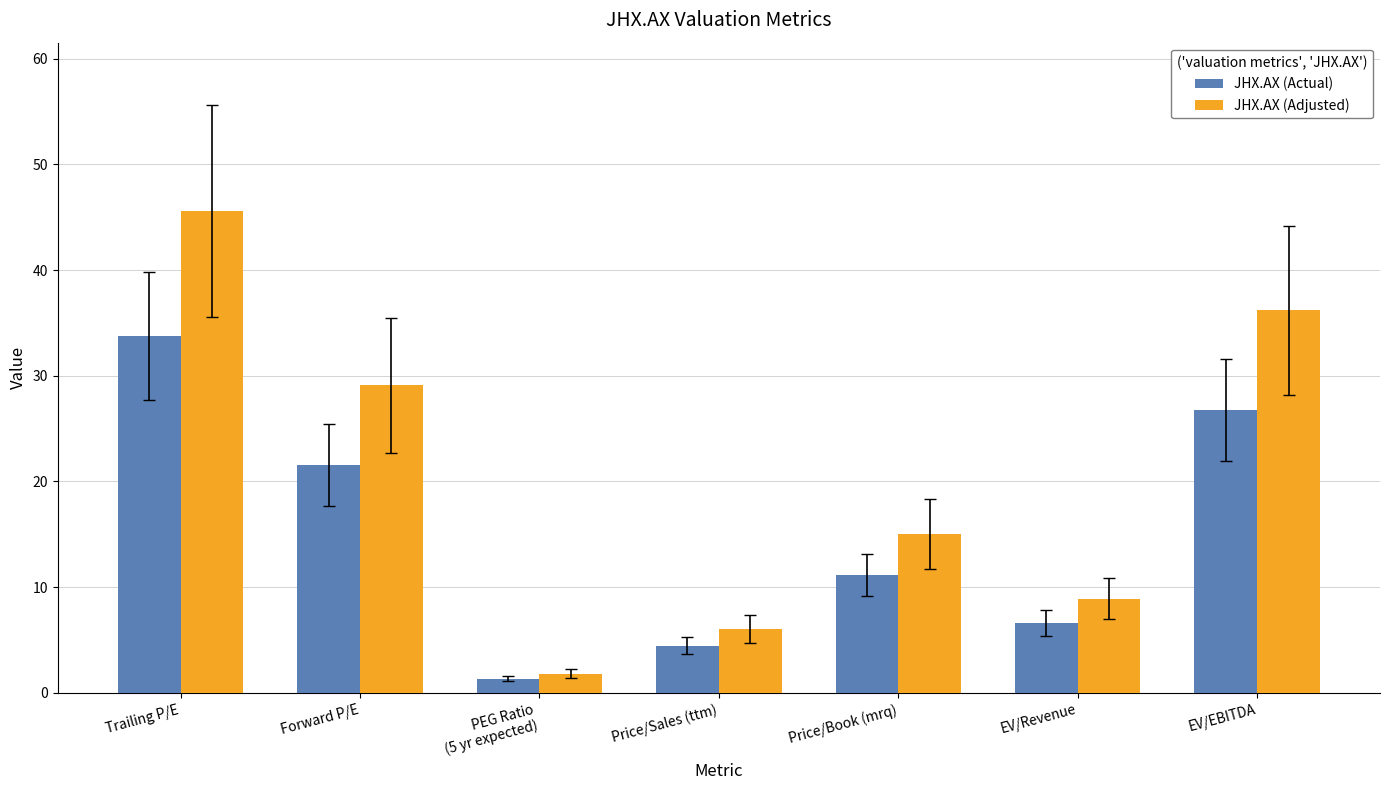

At which label does JHX.AX (Adjusted) reach its minimum?

PEG Ratio
(5 yr expected)